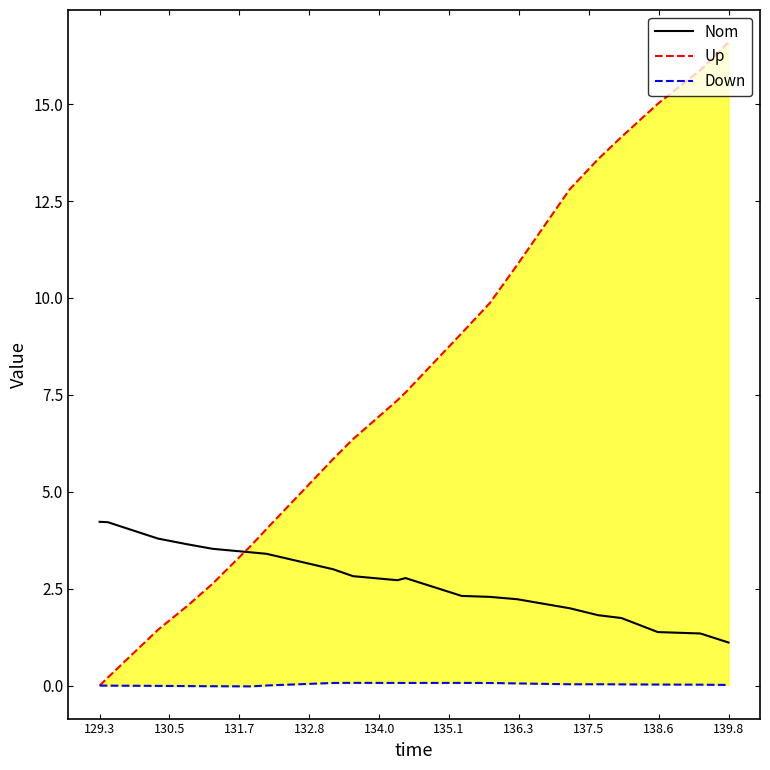

What is the difference between the second highest and minimum values in the Down series?

0.1